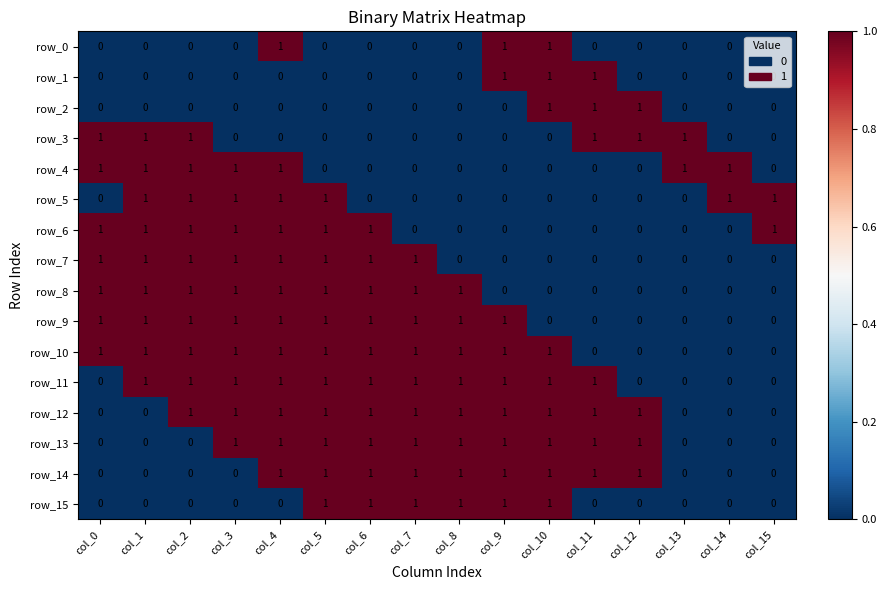

The value of row_0 at col_14 is 1. True or false?

False